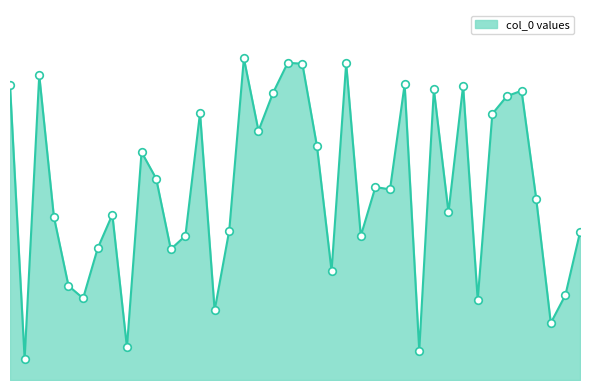

Does the chart have visible grid lines?

No